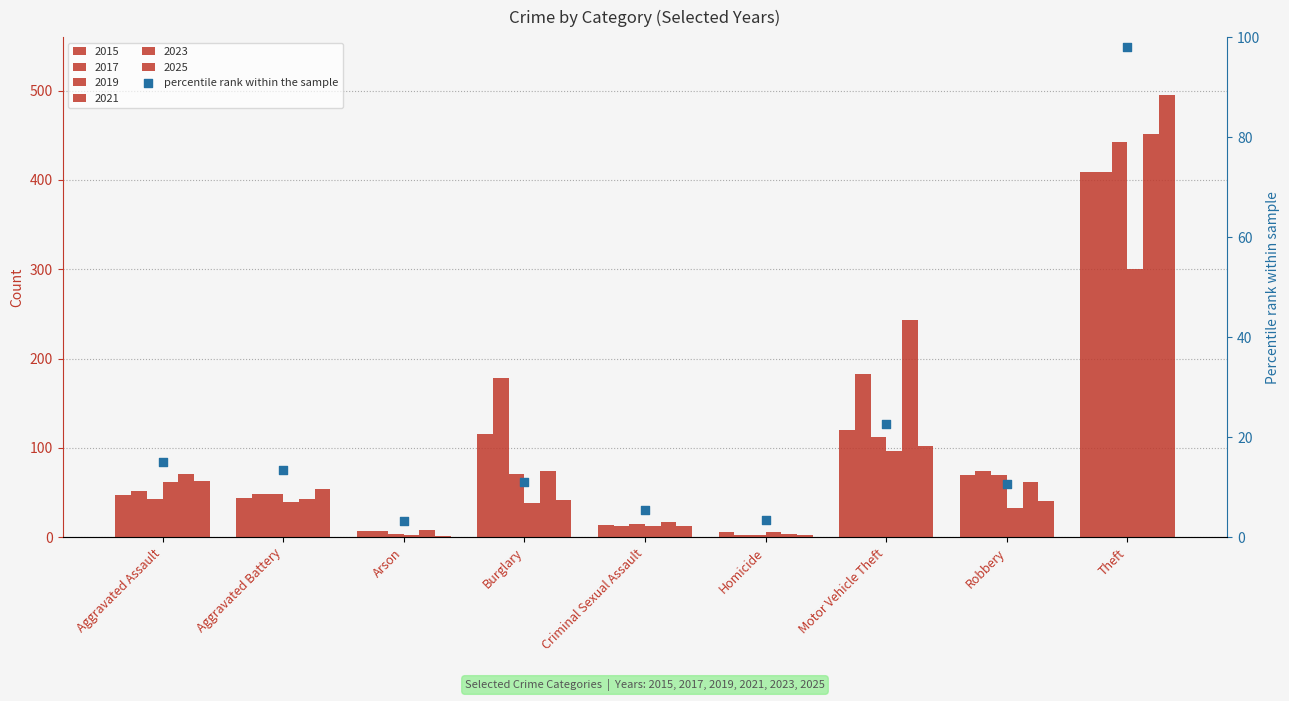

Between Arson and Aggravated Battery, which is larger?

Aggravated Battery